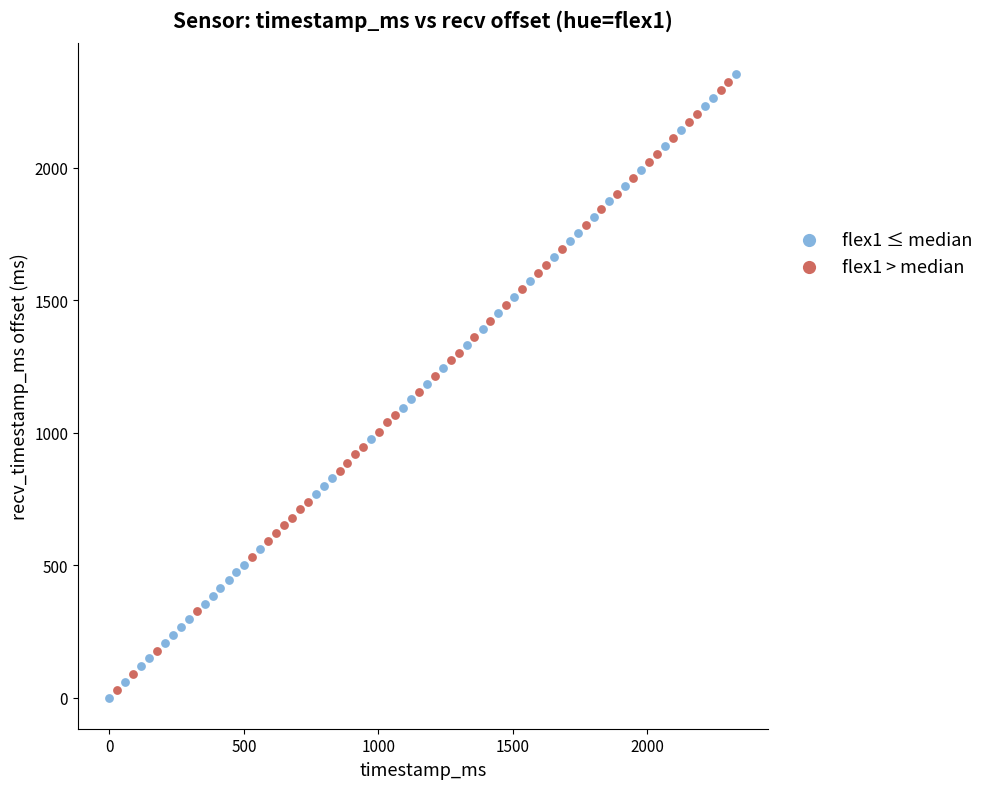

What are all the series names shown in the legend?

flex1 ≤ median, flex1 > median